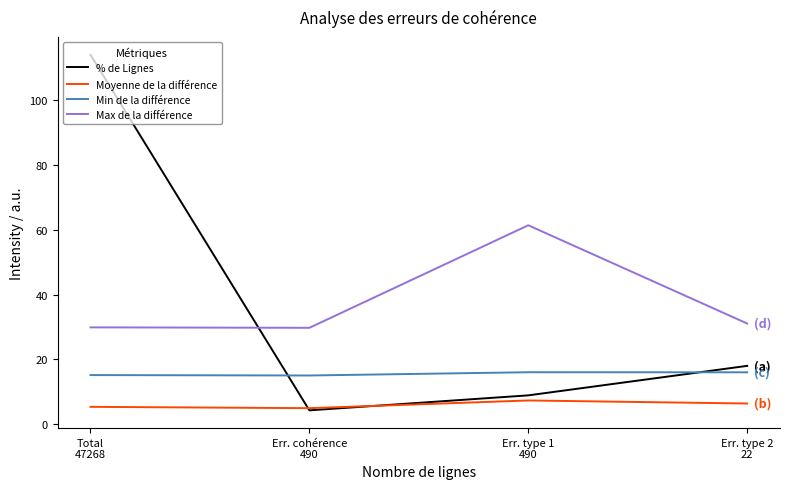

What is the sum of all Moyenne de la différence values?

23.9